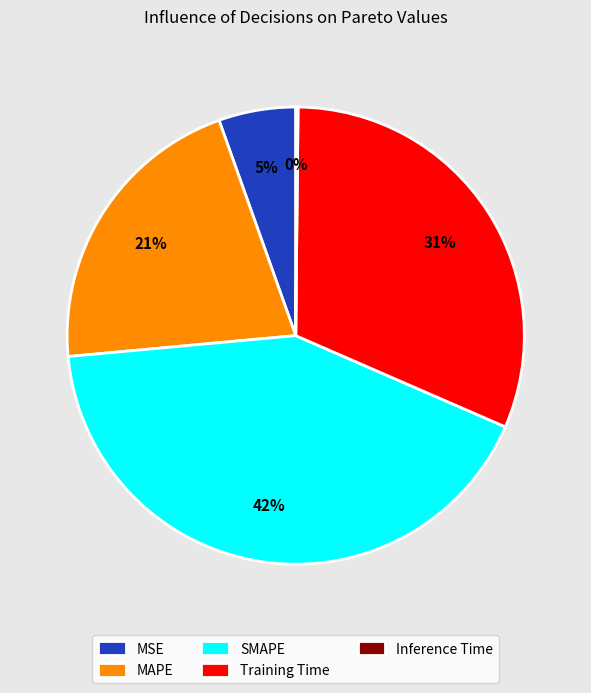

To the nearest percent, what portion does MSE represent?

5%